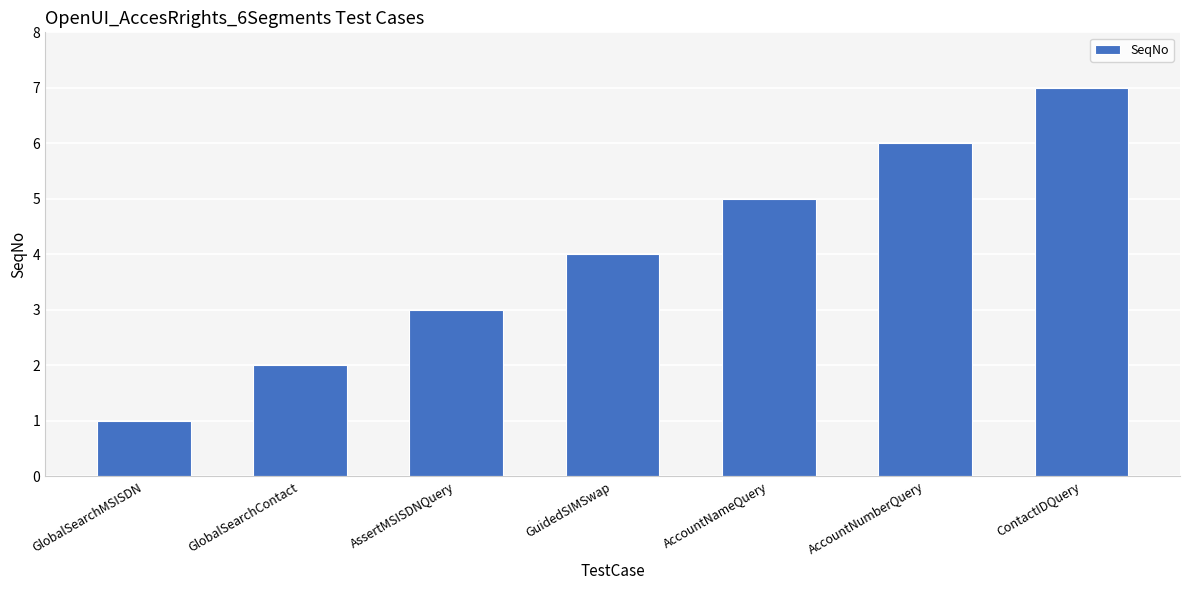

Reading left to right, extract all data points from this chart.

GlobalSearchMSISDN=1	GlobalSearchContact=2	AssertMSISDNQuery=3	GuidedSIMSwap=4	AccountNameQuery=5	AccountNumberQuery=6	ContactIDQuery=7